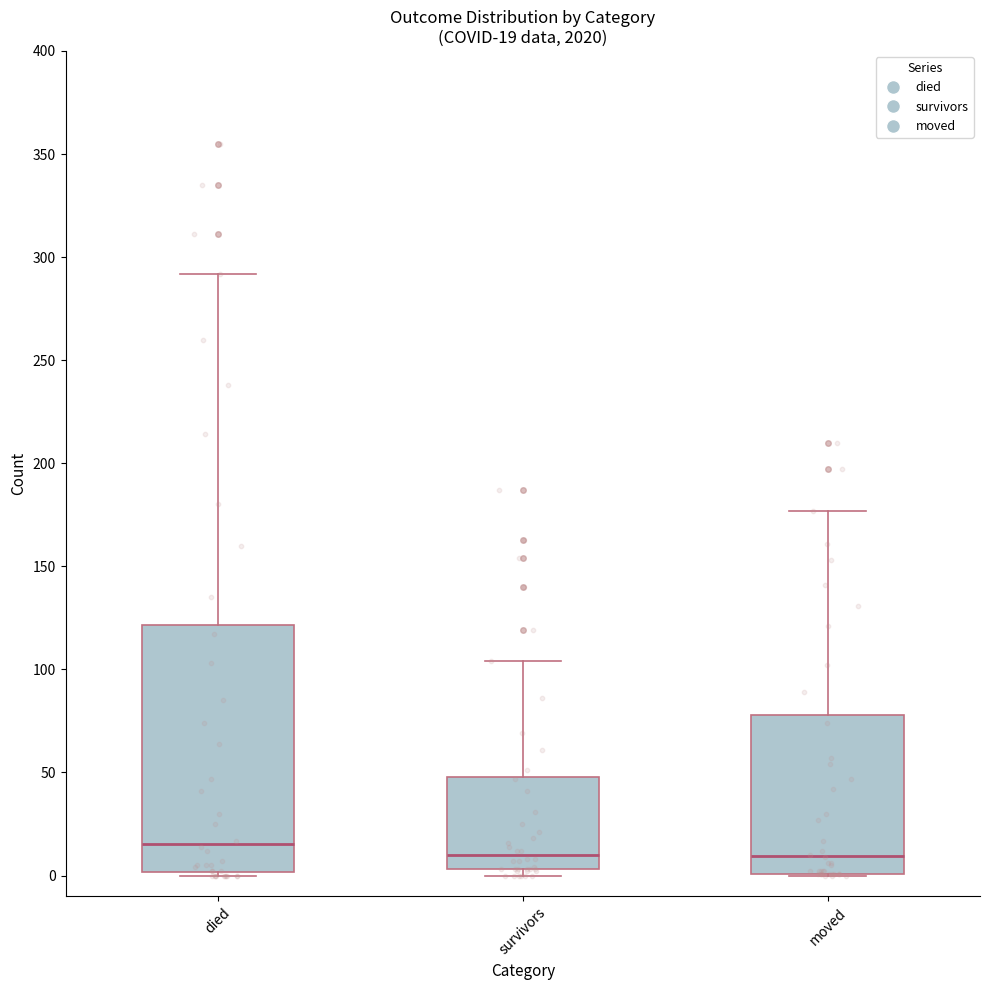

Which box is the tallest, from its lower edge to its upper edge?

died